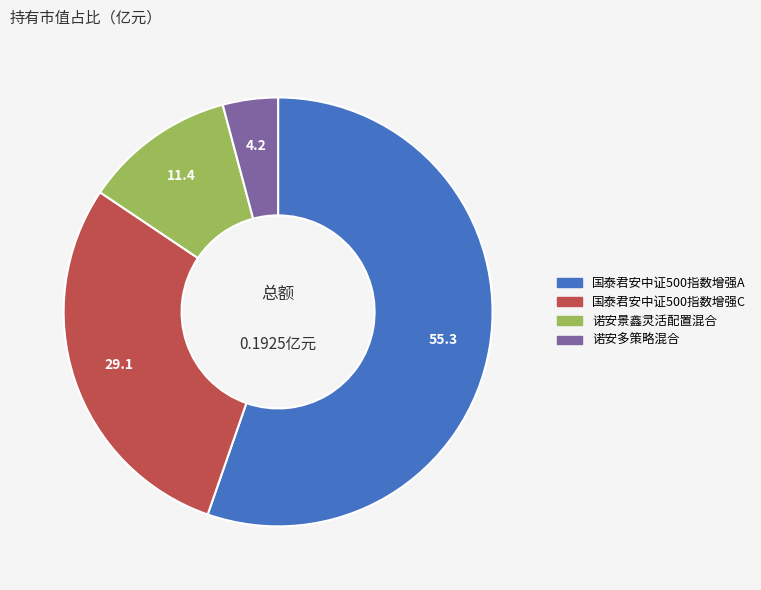

Combined, do 诺安景鑫灵活配置混合 and 国泰君安中证500指数增强C account for over 50%?

No